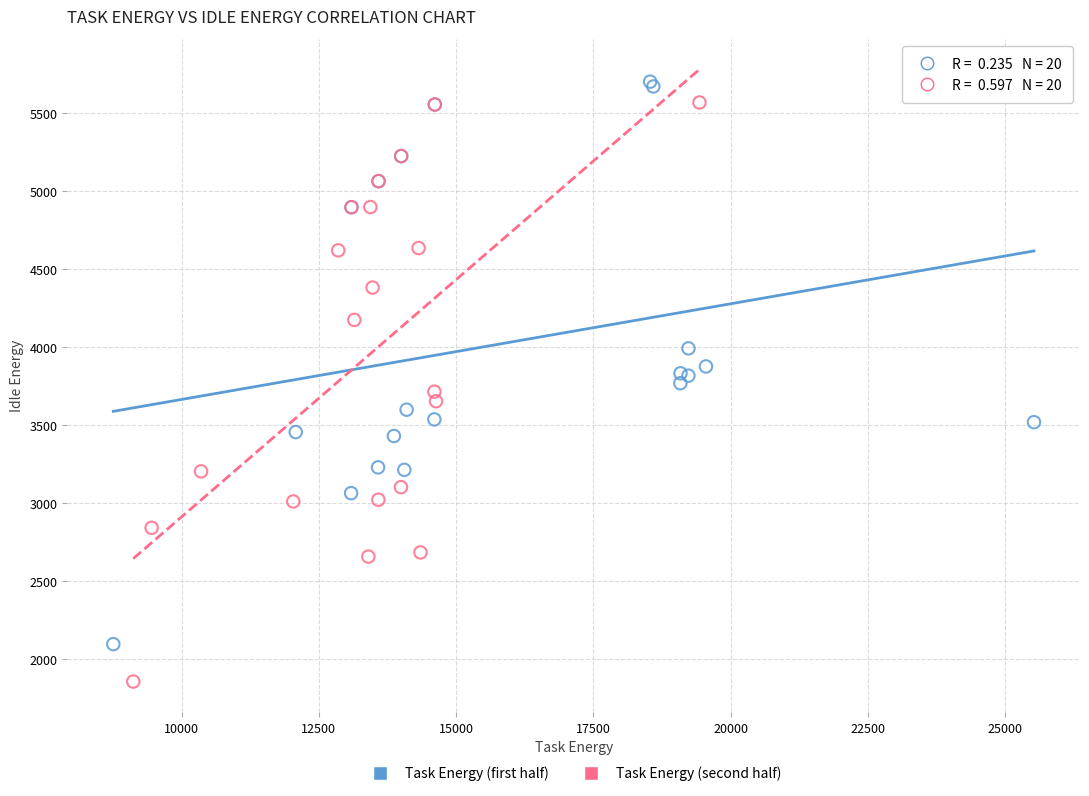

Which series reaches the minimum Y coordinate?

Task Energy (second half)